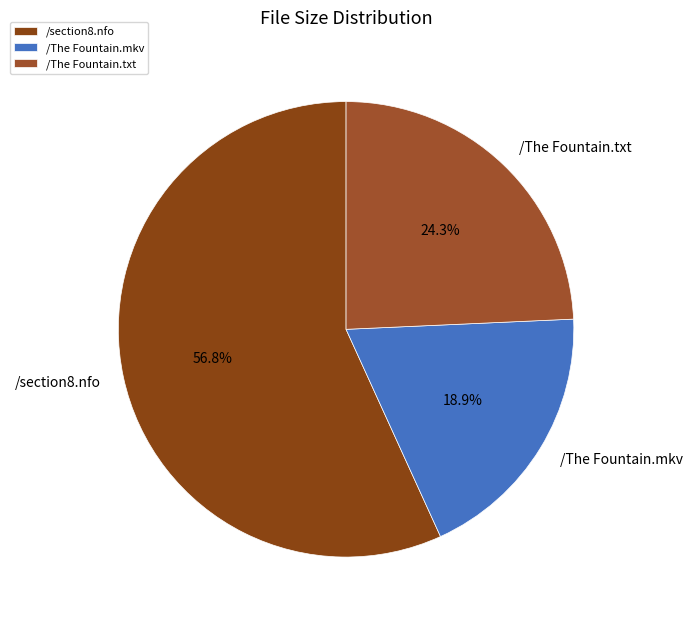

To the nearest percent, what is the difference between the largest and smallest slice percentages?

38%